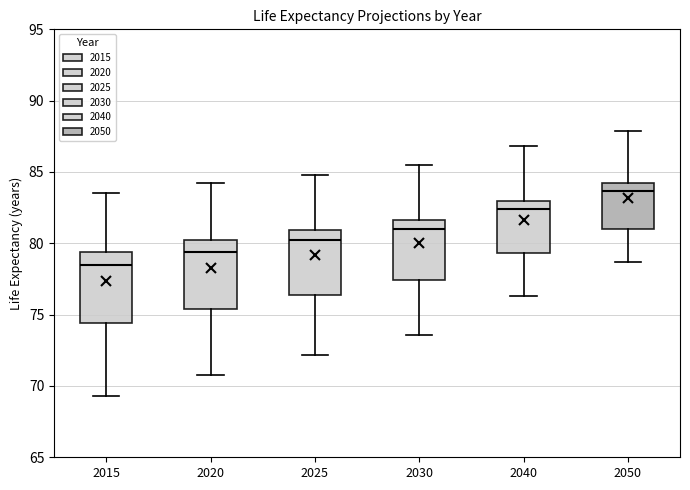

Reading left to right, read every box against the y-axis: the position of its median line, the range the box covers, and the ends of its whiskers. The values are not printed on the chart, so give them approximately, as read against the axis.

2015: median 78.5, box 74.5 to 79.5, whiskers 69.5 to 83.5
2020: median 79.5, box 75.5 to 80.0, whiskers 71.0 to 84.0
2025: median 80.0, box 76.5 to 81.0, whiskers 72.0 to 85.0
2030: median 81.0, box 77.5 to 81.5, whiskers 73.5 to 85.5
2040: median 82.5, box 79.5 to 83.0, whiskers 76.5 to 87.0
2050: median 83.5, box 81.0 to 84.0, whiskers 78.5 to 88.0